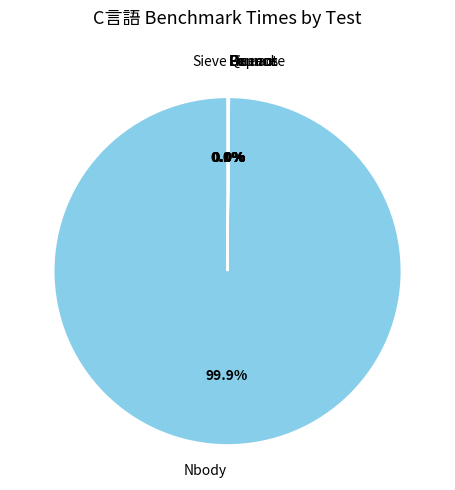

Is it true that Nbody is 100% of the pie?

True